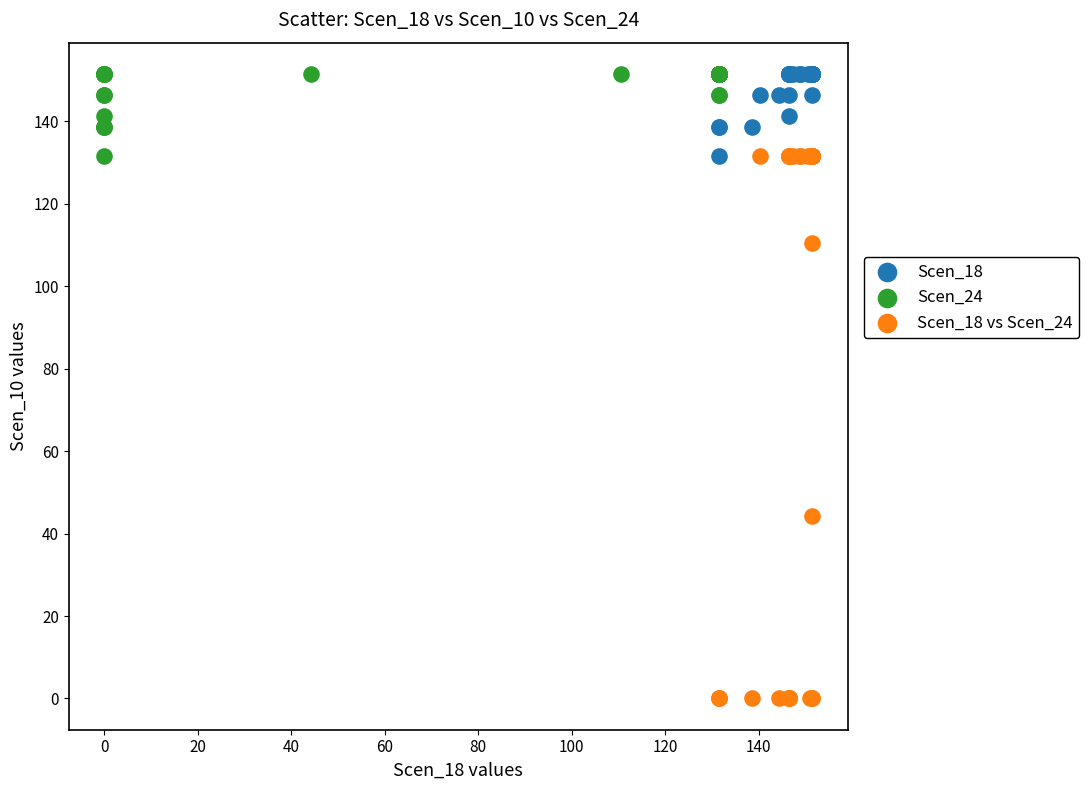

Which series reaches the minimum Y coordinate?

Scen_18 vs Scen_24